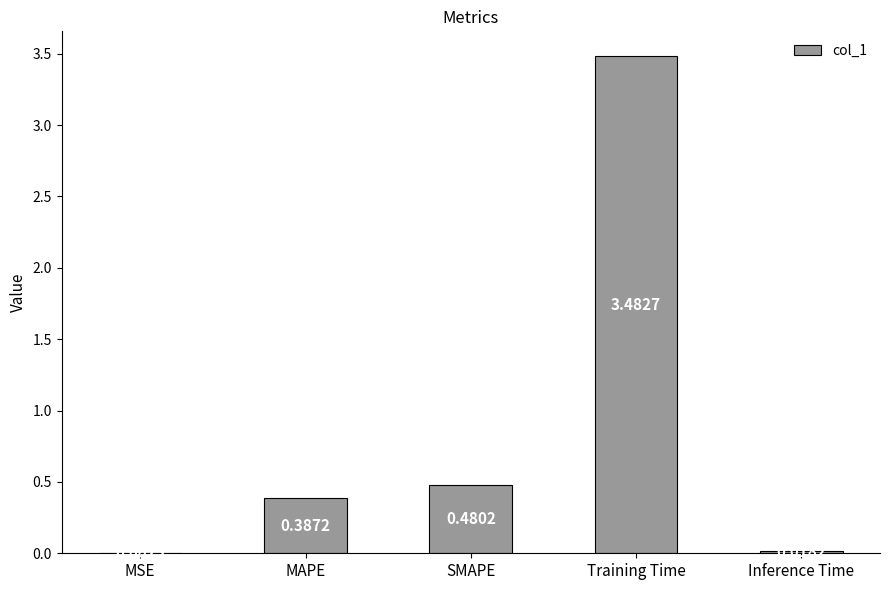

Between MAPE and MSE, which is larger?

MAPE